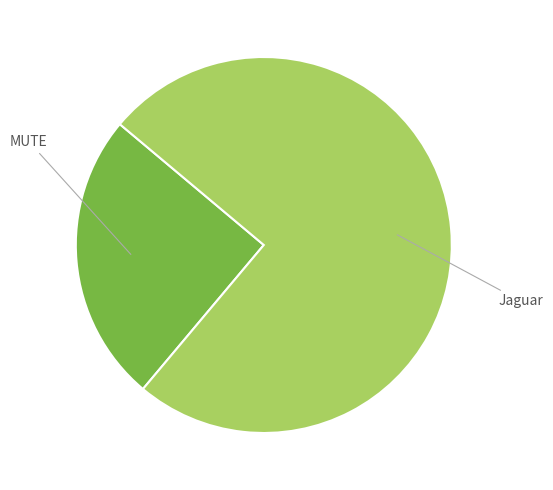

Is there any slice that represents more than half of the pie?

Yes